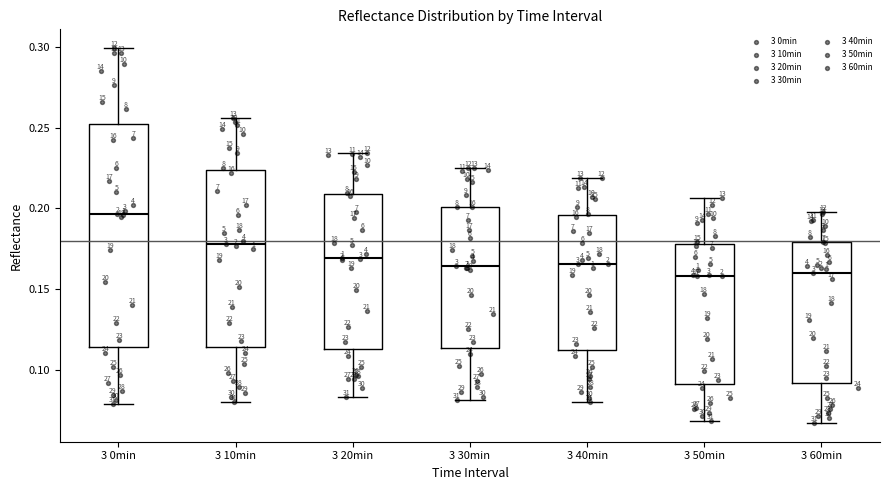

Reading left to right, transcribe this box plot: for each box, give where its median line is, the range the box spans, and where its two whiskers end, as read against the y-axis. The values are not printed on the chart, so give them approximately, as read against the axis.

3 0min: median 0.195, box 0.115 to 0.255, whiskers 0.080 to 0.300
3 10min: median 0.180, box 0.115 to 0.225, whiskers 0.080 to 0.255
3 20min: median 0.170, box 0.115 to 0.210, whiskers 0.085 to 0.235
3 30min: median 0.165, box 0.115 to 0.200, whiskers 0.080 to 0.225
3 40min: median 0.165, box 0.110 to 0.195, whiskers 0.080 to 0.220
3 50min: median 0.160, box 0.090 to 0.180, whiskers 0.070 to 0.205
3 60min: median 0.160, box 0.090 to 0.180, whiskers 0.065 to 0.200